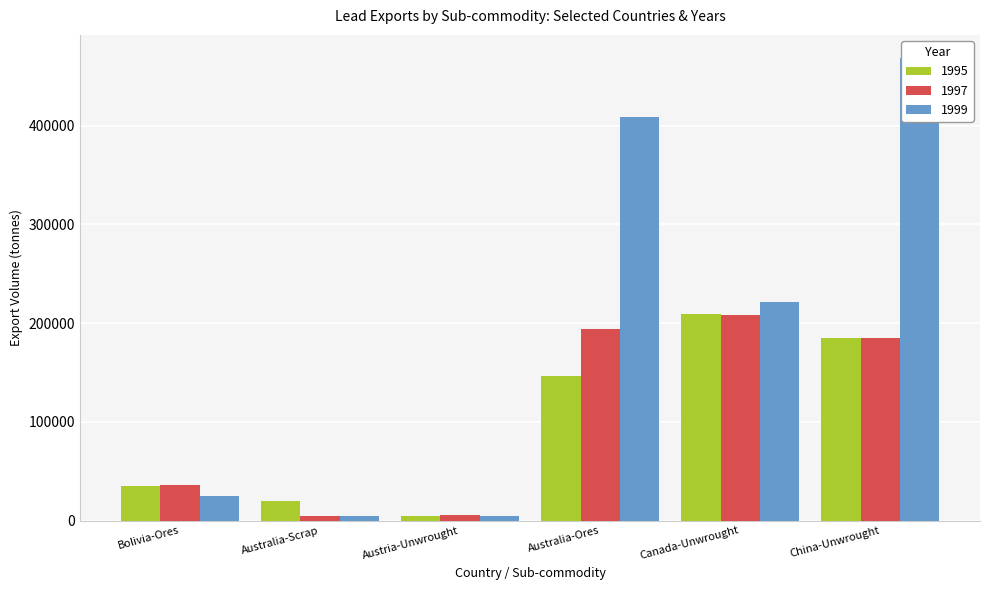

Rank the categories by 1997 value from highest to lowest.

Canada-Unwrought, Australia-Ores, China-Unwrought, Bolivia-Ores, Austria-Unwrought, Australia-Scrap